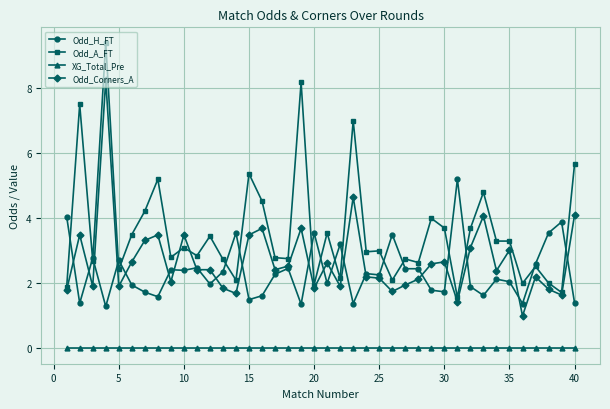

Which series has the widest spread of values?

Odd_A_FT